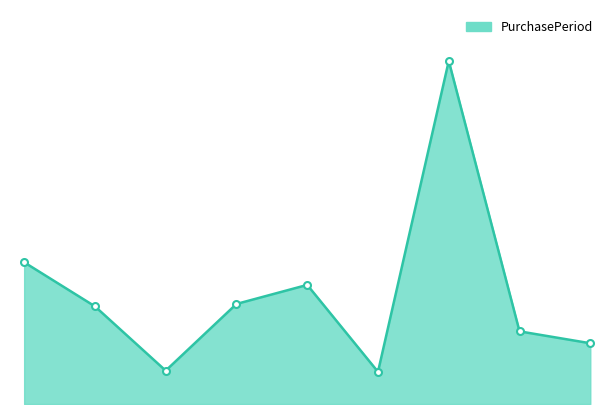

Does the chart have visible grid lines?

No